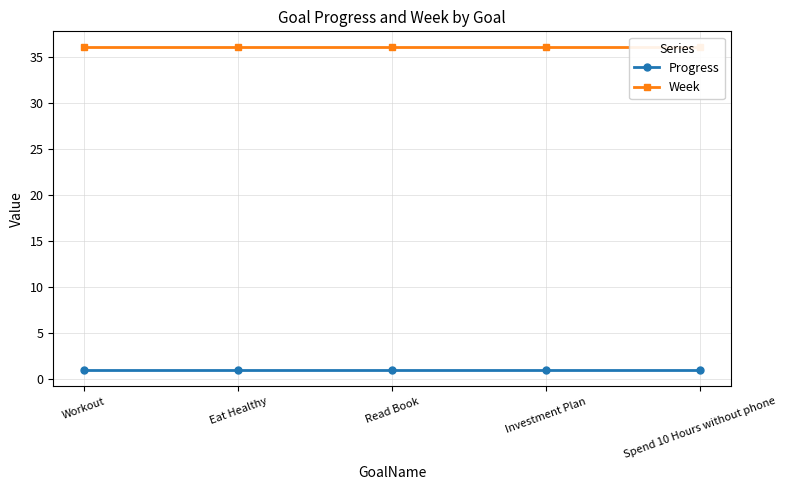

List the series in order of their overall mean, highest first.

Week, Progress